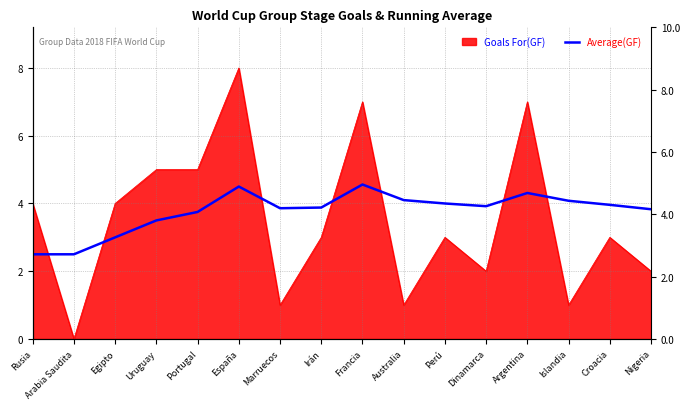

The chart shows a value of 3.9 at Irán. True or false?

True